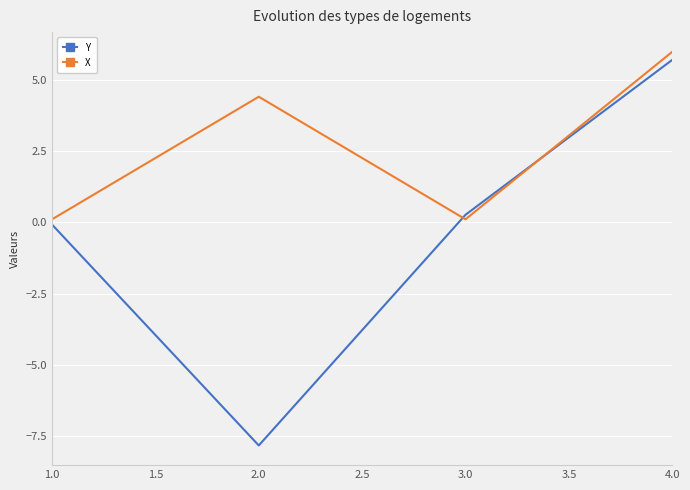

At which label does Y reach its minimum?

2.0